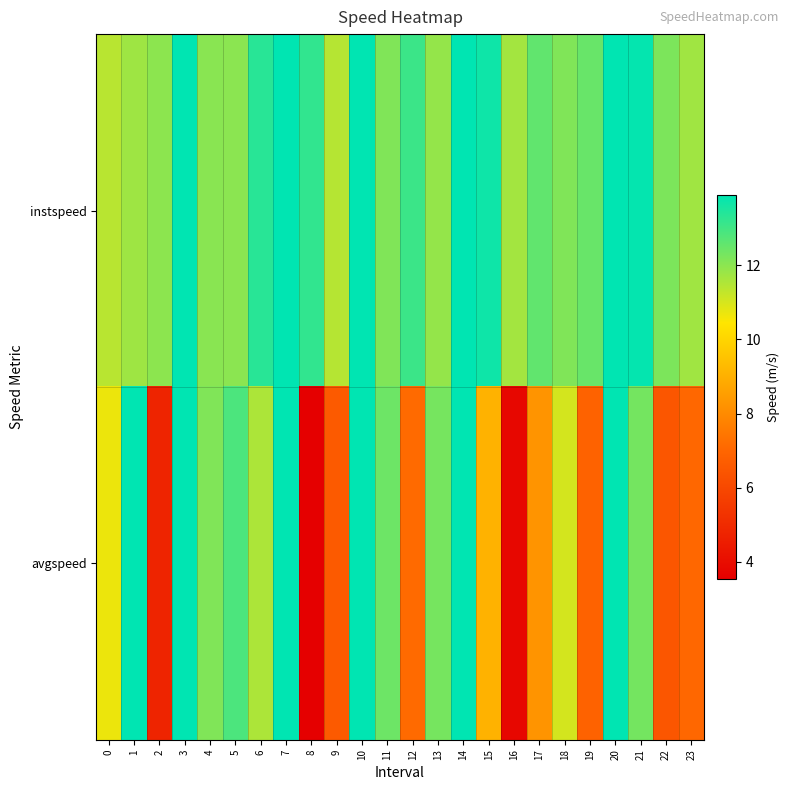

At how many categories does at least one series exceed 9?

24